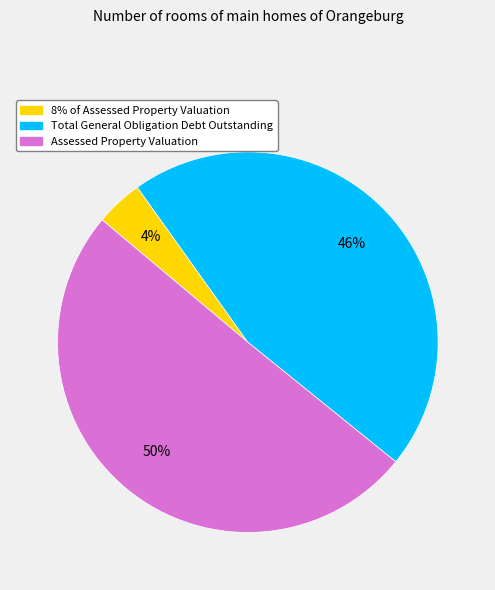

How many segments does this pie chart have?

3